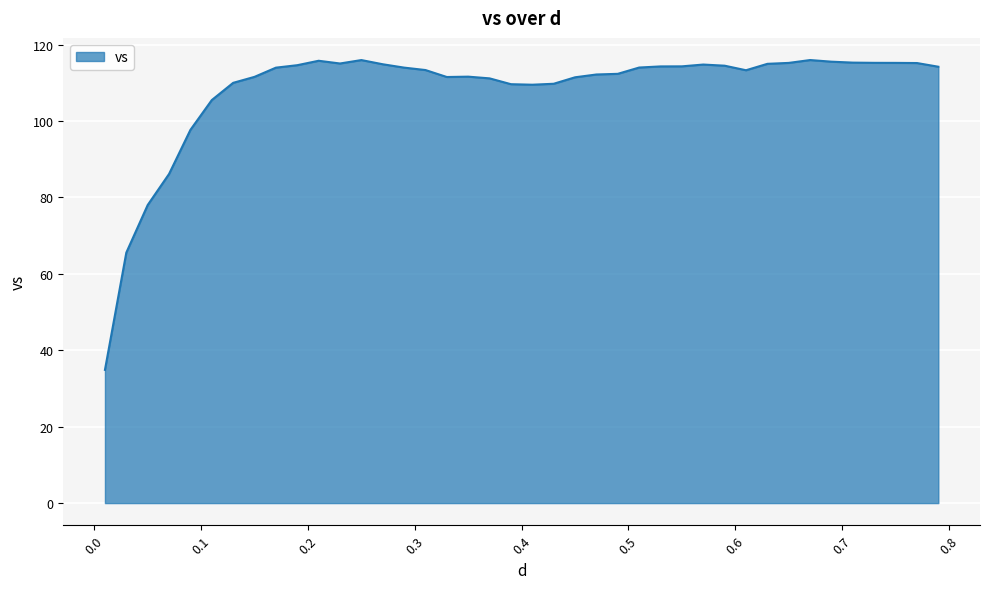

What is the maximum value shown in the chart?

115.9